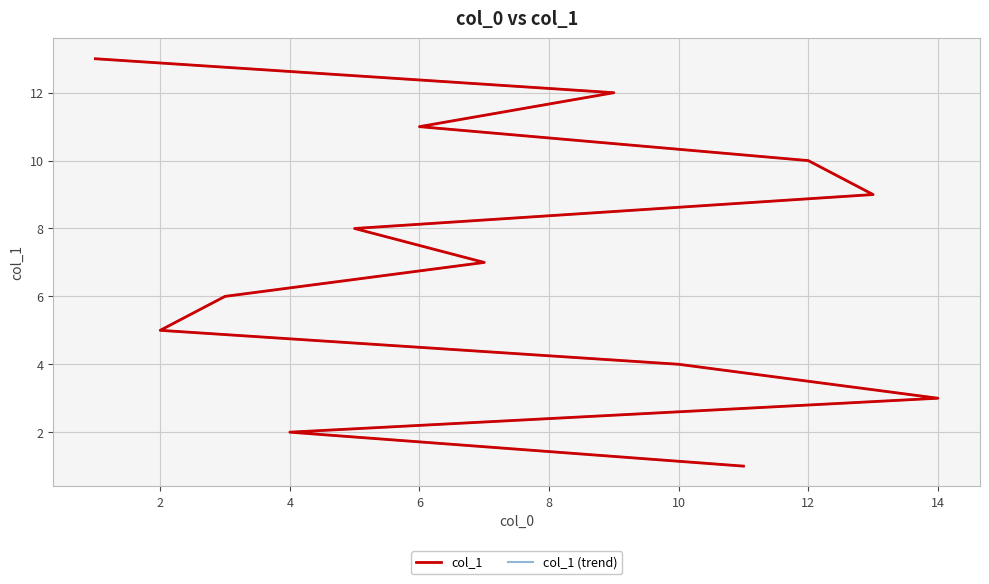

Which category has the highest value in the col_1 (trend) series?

12